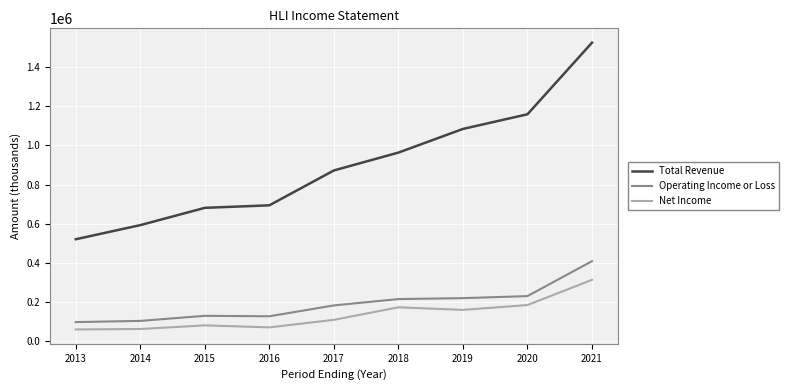

At how many categories does at least one series exceed 1234312?

1